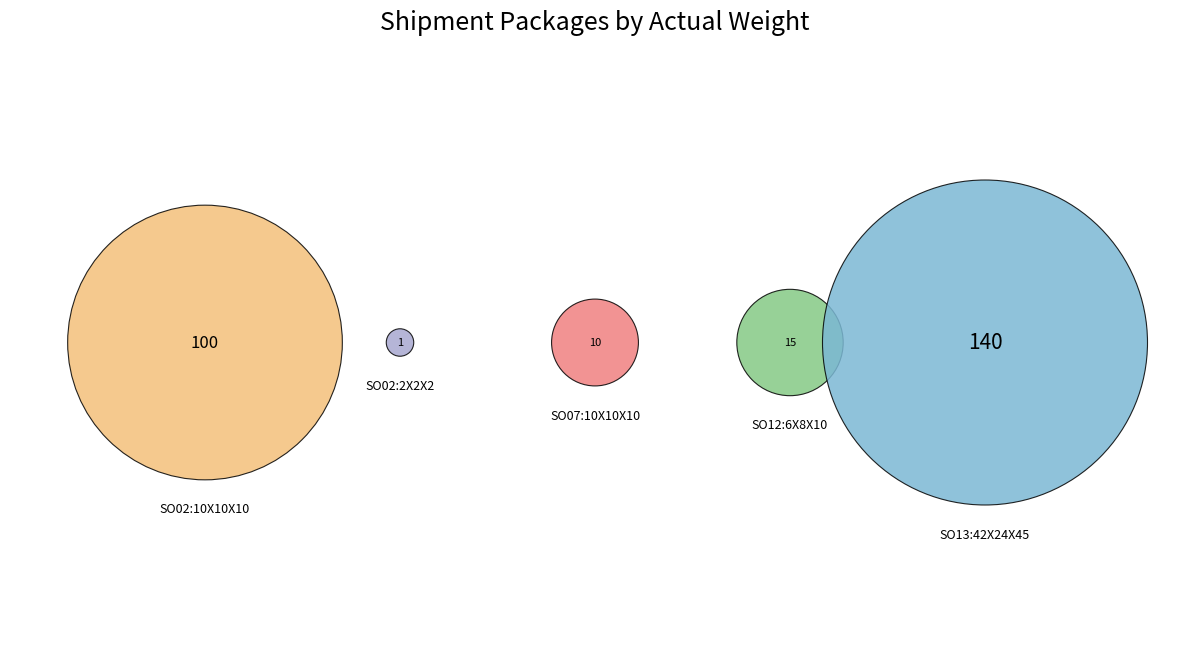

Is it true that SO02:10X10X10 is 49% of the pie?

False